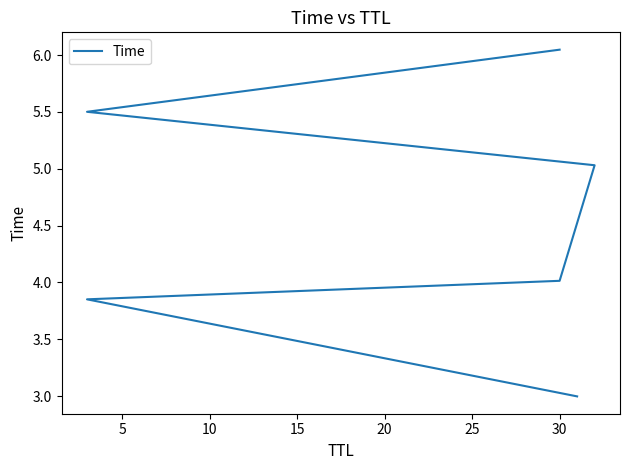

True or false: the data has more than 0 interior local peaks.

False